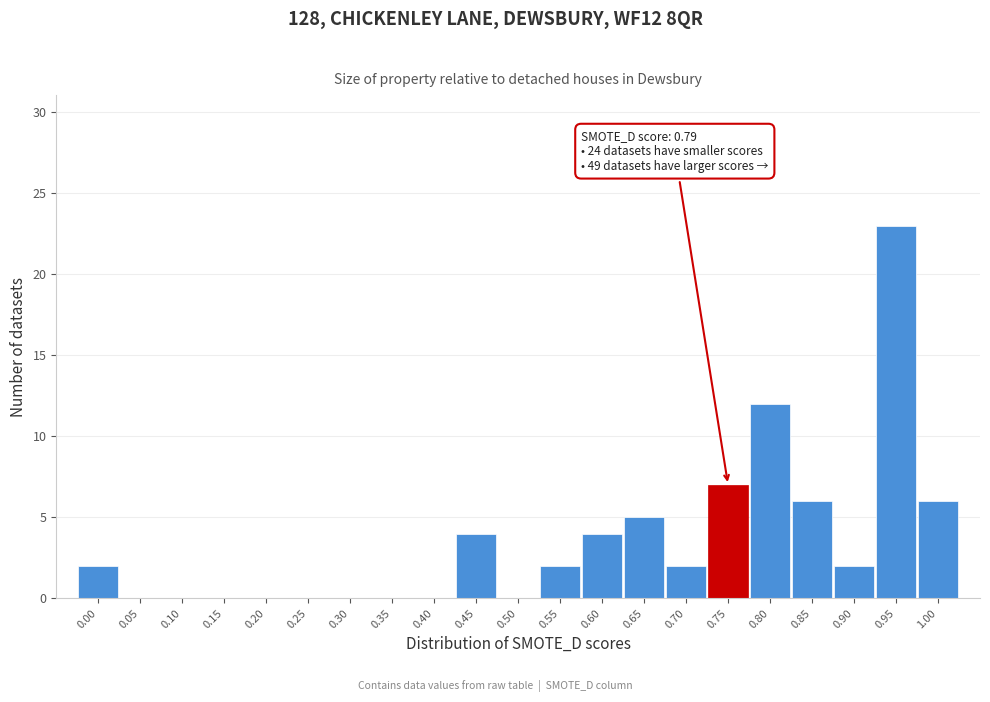

Reading right to left, what are all the values shown in this chart?

1.00=6	0.95=23	0.90=2	0.85=6	0.80=12	0.75=7	0.70=2	0.65=5	0.60=4	0.55=2	0.50=0	0.45=4	0.40=0	0.35=0	0.30=0	0.25=0	0.20=0	0.15=0	0.10=0	0.05=0	0.00=2